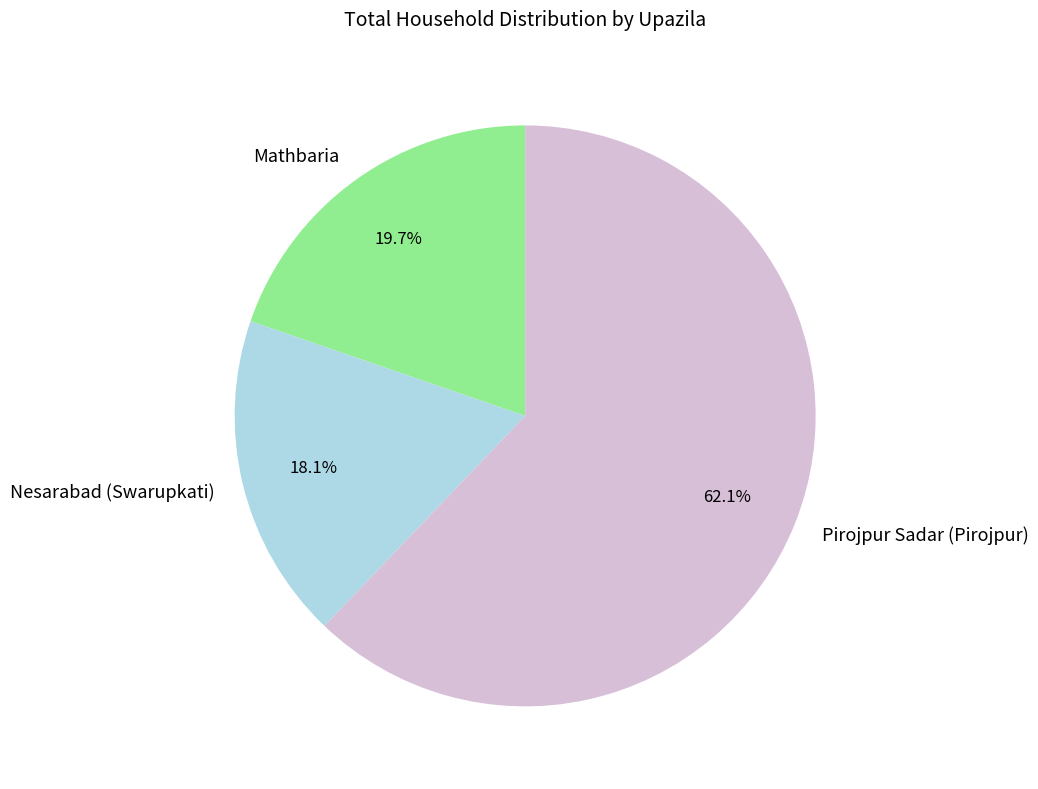

Does Nesarabad (Swarupkati) account for over 50% of the chart?

No